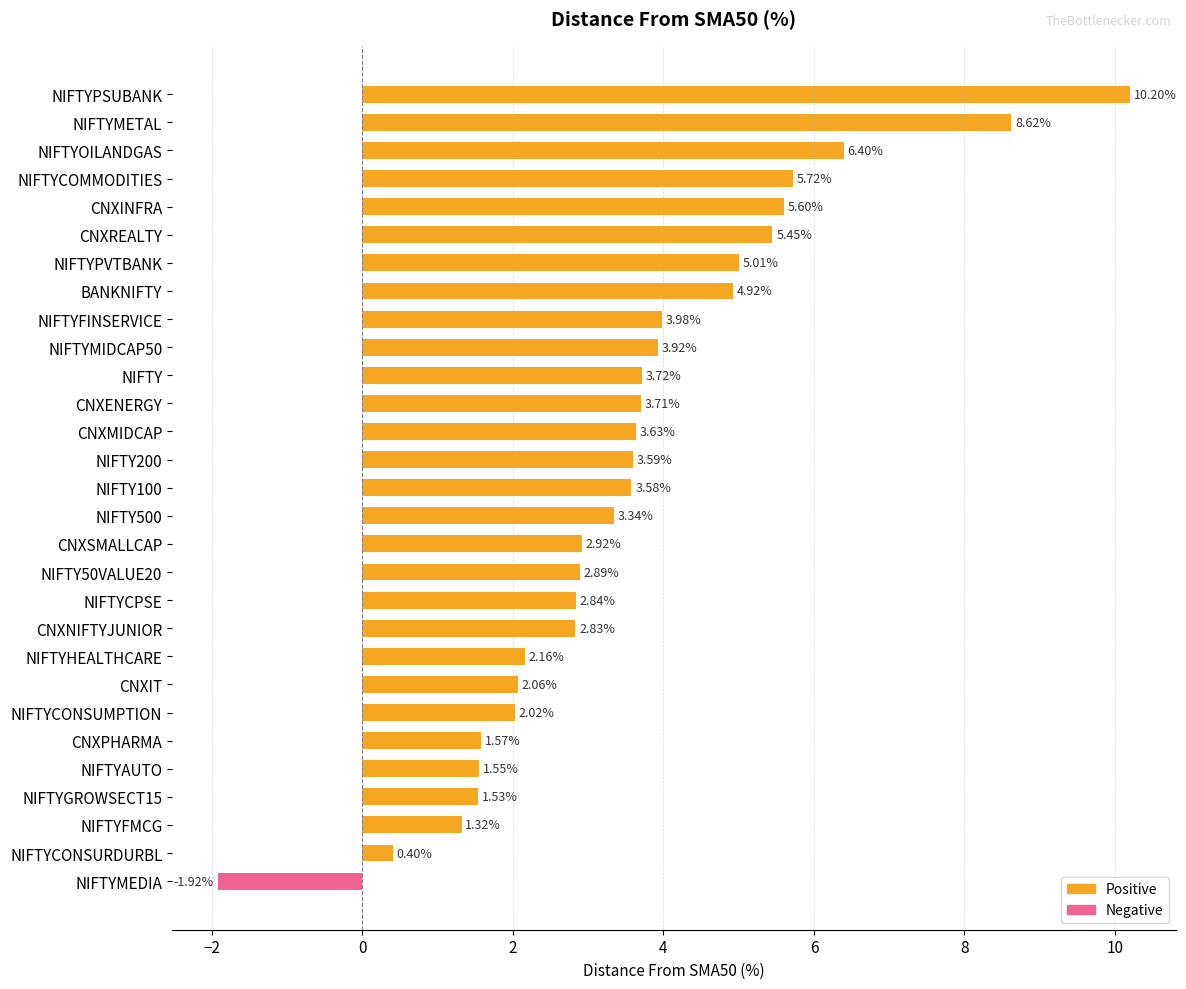

Does the chart contain stacked bars?

No